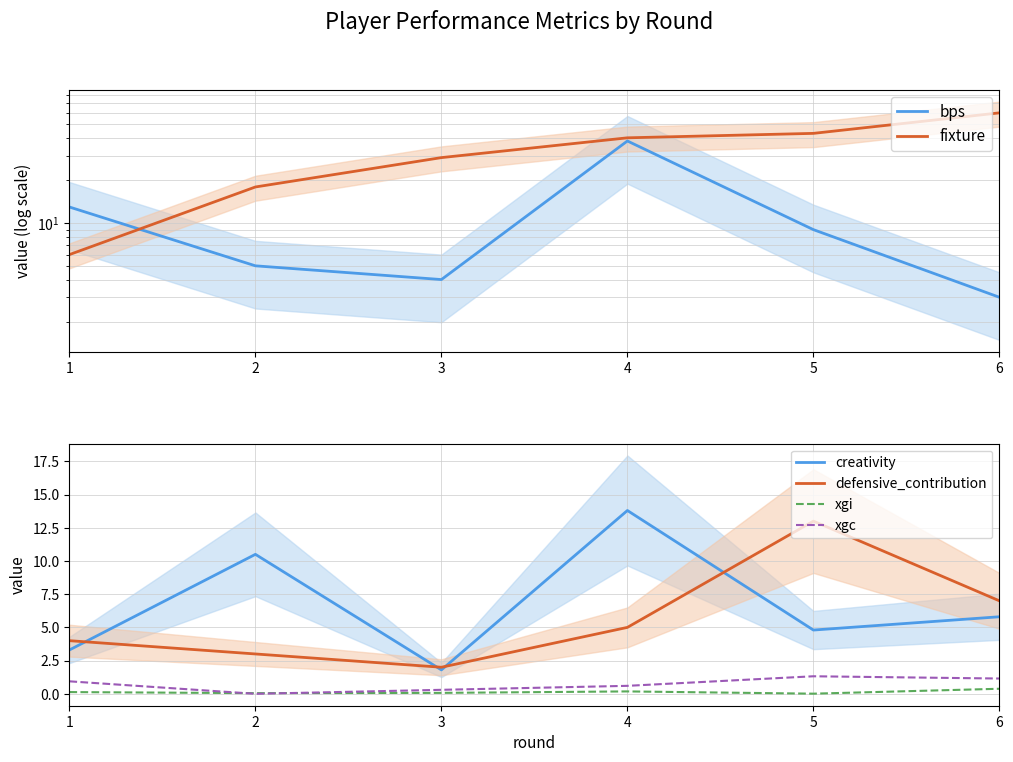

Which category has the lowest value across all series?

2